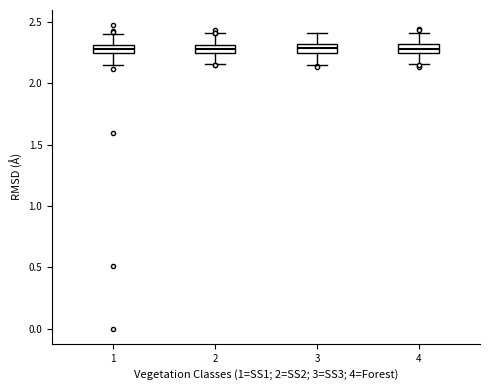

Where is the upper edge of the box at x = 3 on the y-axis? The values are not printed on the chart, so give them approximately, as read against the axis.

2.30